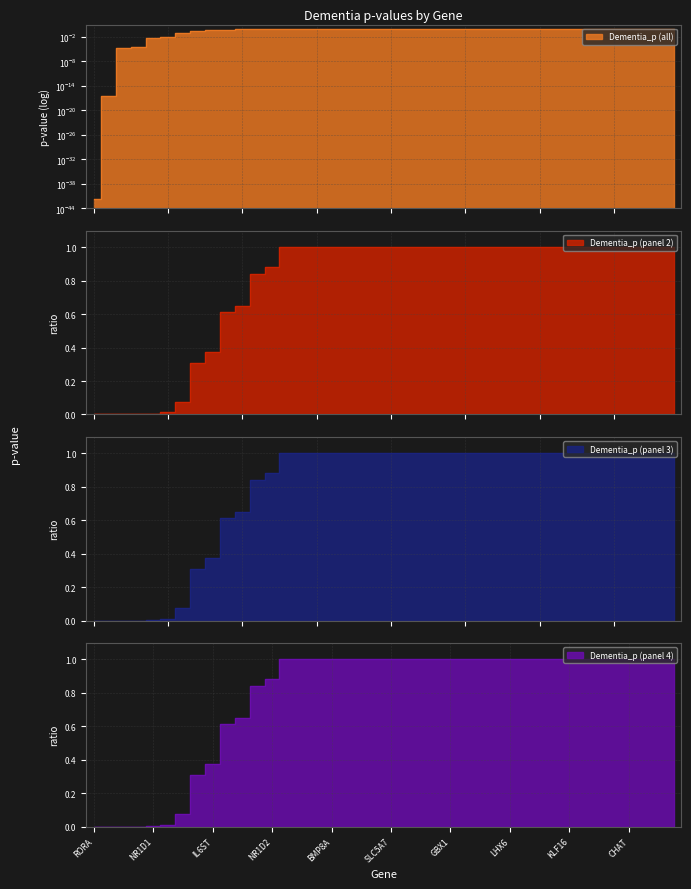

Does the chart display data point markers on the line(s)?

No